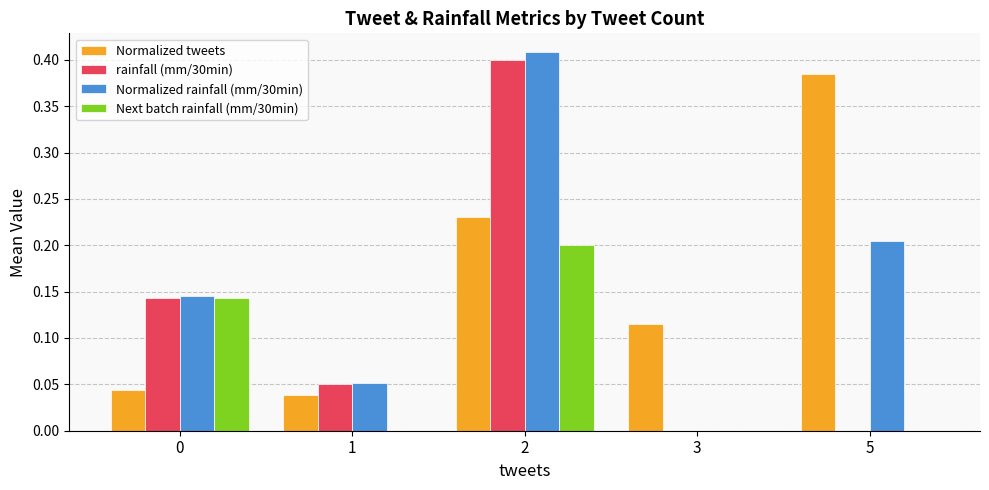

What is the sum of the Normalized rainfall (mm/30min) values at 0 and 2?

0.6